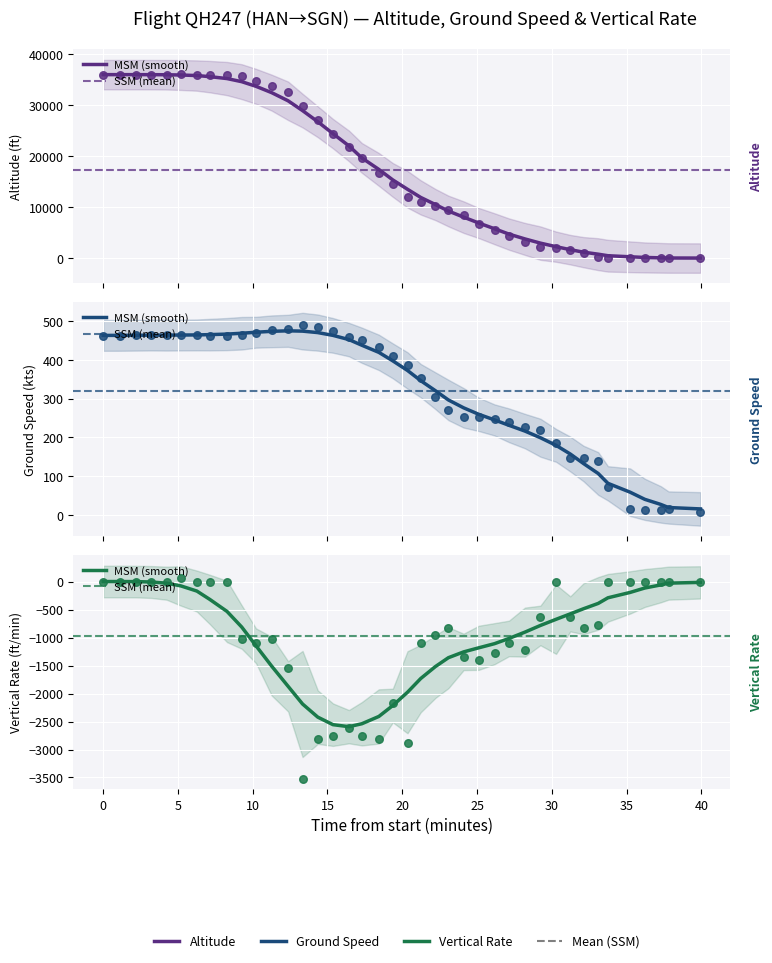

What are all the series names shown in the legend?

altitude, ground_speed, vertical_rate